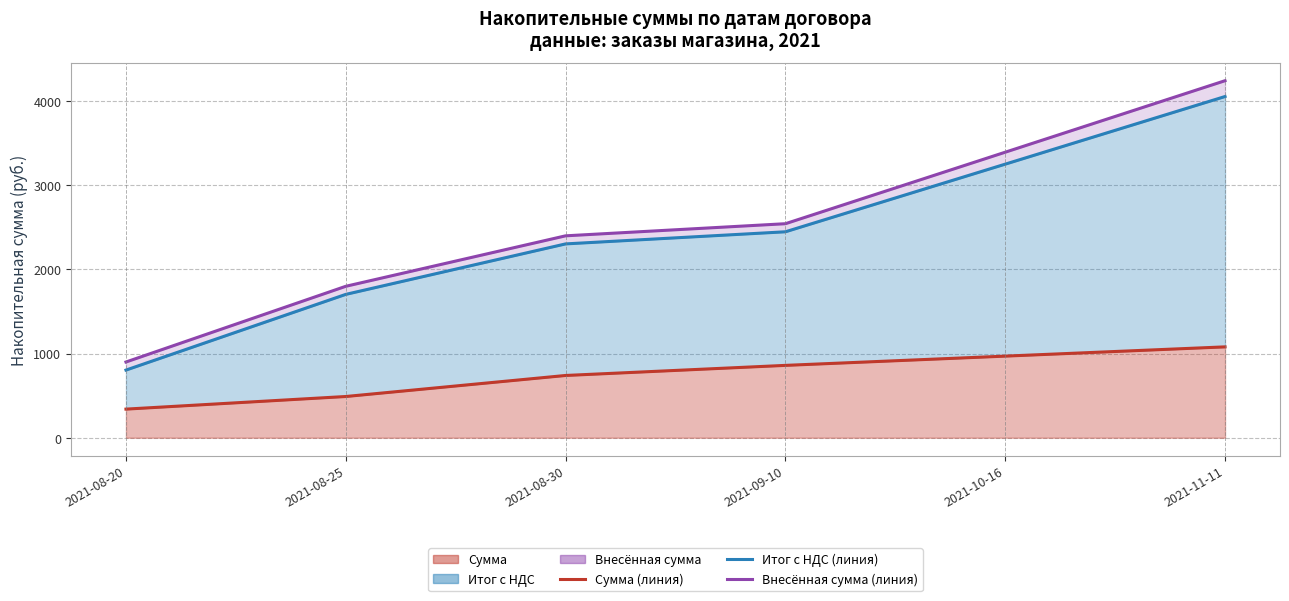

True or false: Итог с НДС (линия) and Внесённая сумма (линия) intersect in this chart.

False